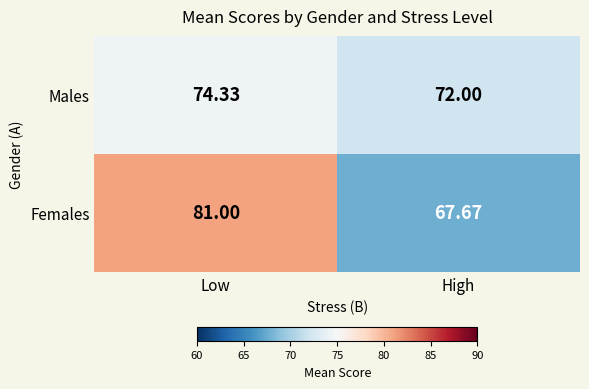

At which category is the sum across all series the highest?

Low